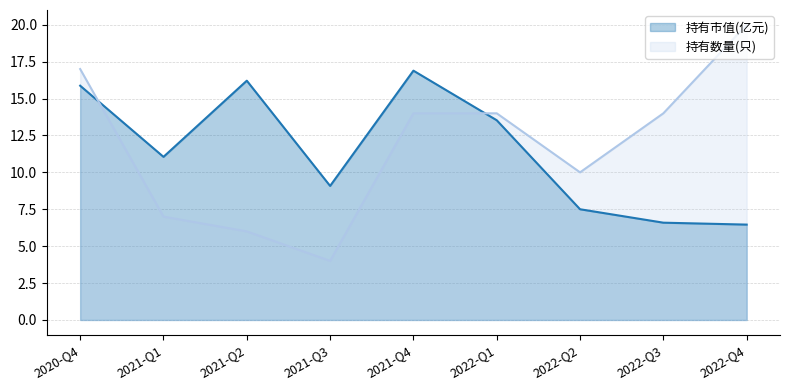

What is the average value of the 持有数量(只) series?

11.8